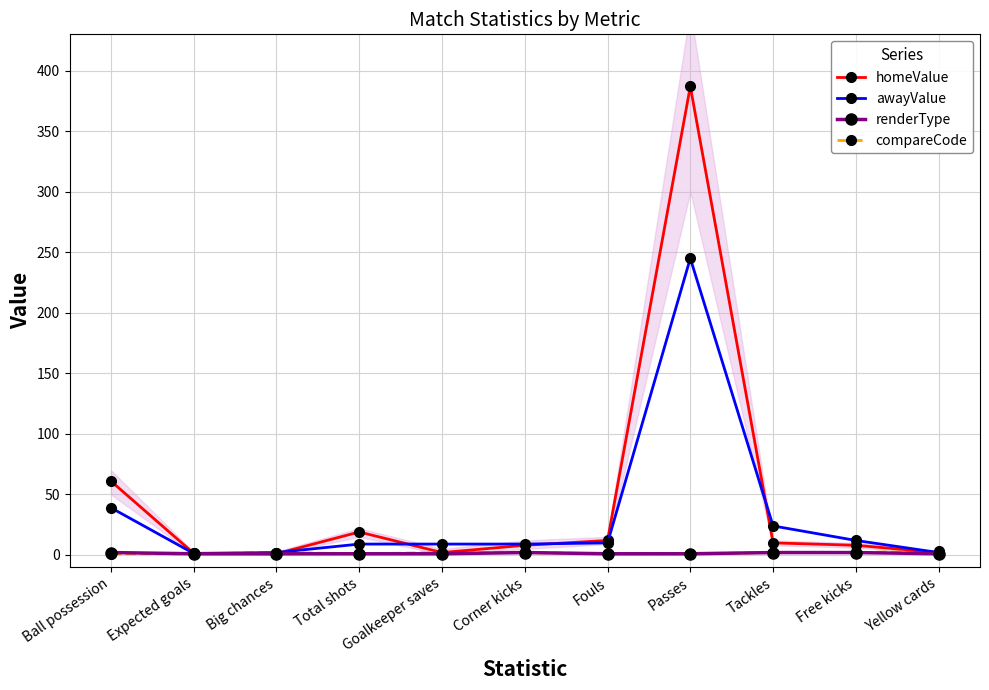

List the labels in order of renderType value, smallest first.

Expected goals, Big chances, Total shots, Goalkeeper saves, Fouls, Passes, Yellow cards, Ball possession, Corner kicks, Tackles, Free kicks